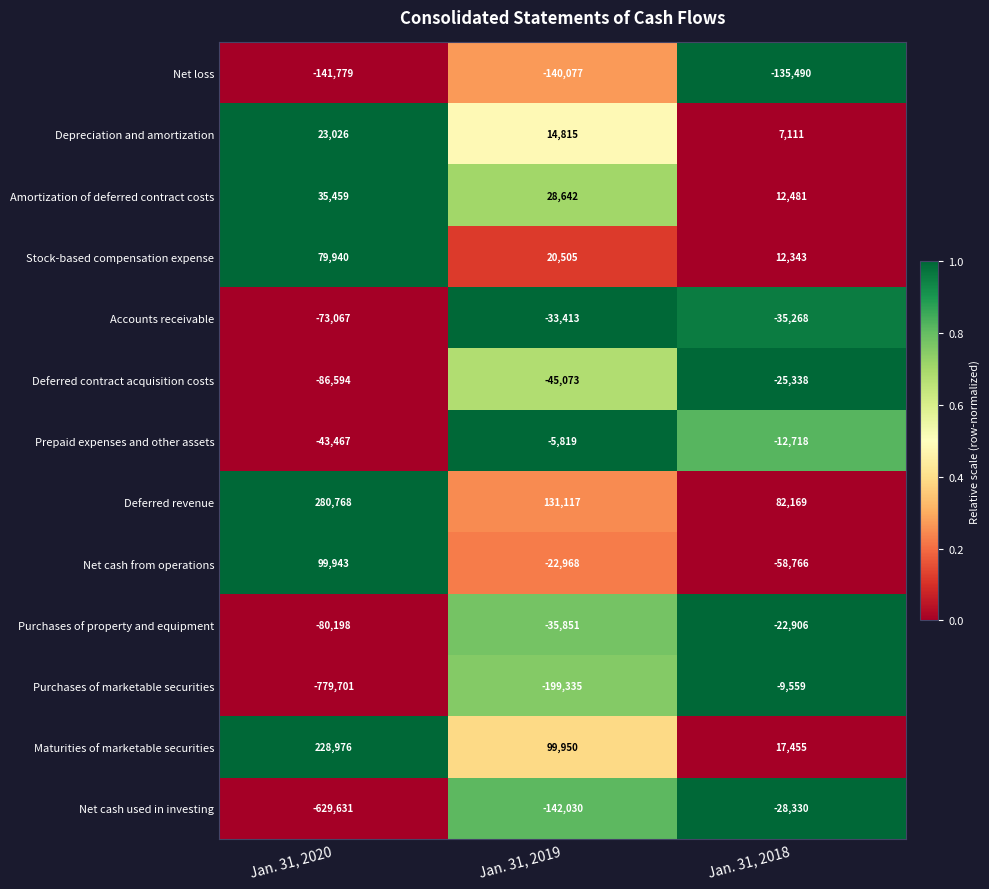

Is it true that Deferred contract acquisition costs equals -16111 at Jan. 31, 2018?

False